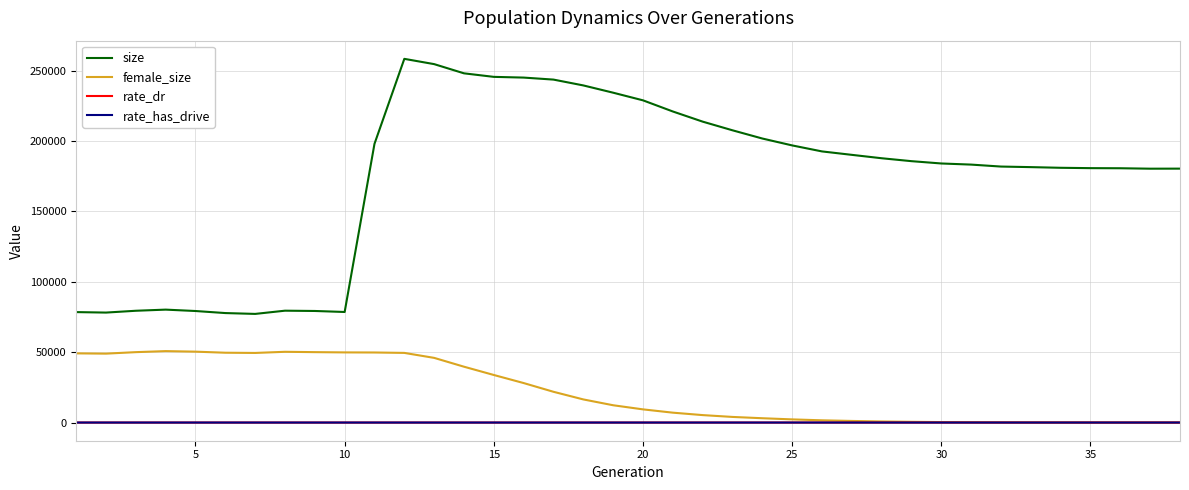

What is the greatest value displayed?

258482.0